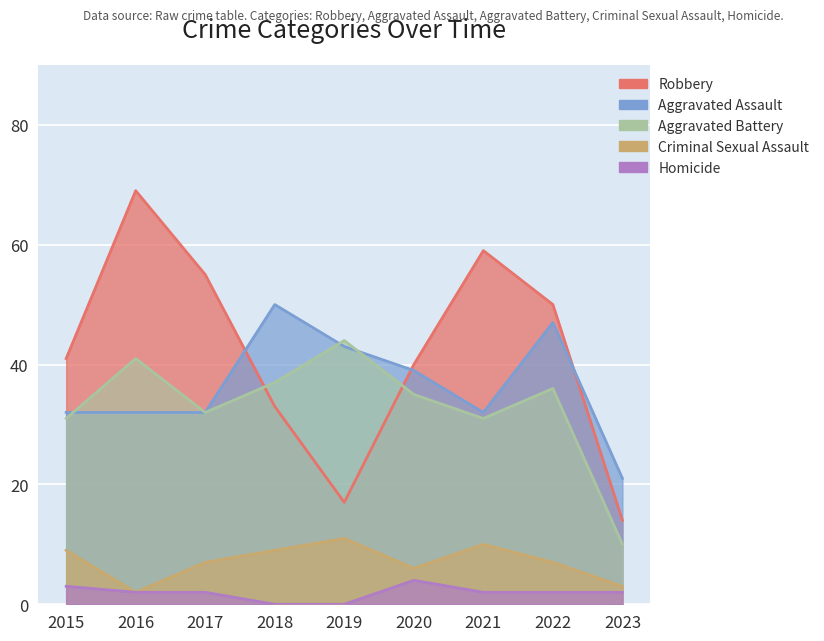

True or false: Criminal Sexual Assault and Aggravated Assault cross at least once.

False